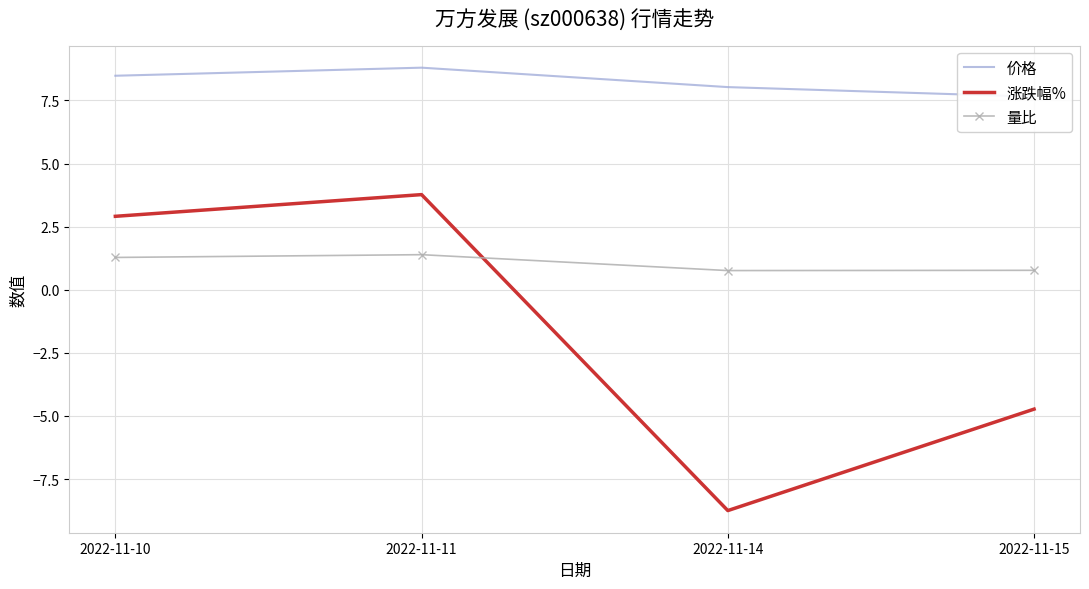

What is the average value of the 量比 series?

1.1